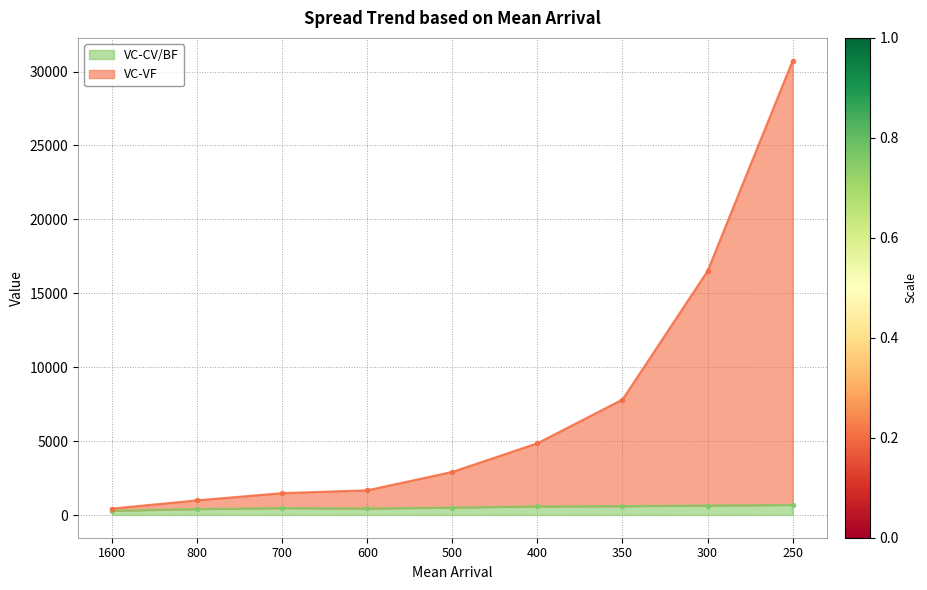

At how many categories does at least one series exceed 13572?

2